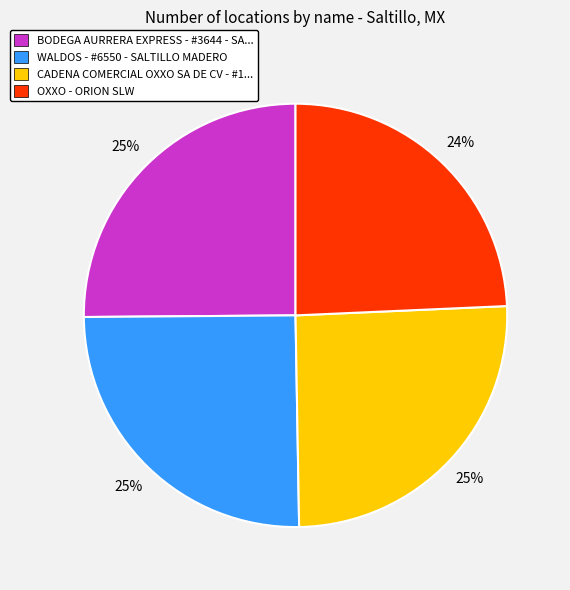

Is there a majority slice in this chart?

No